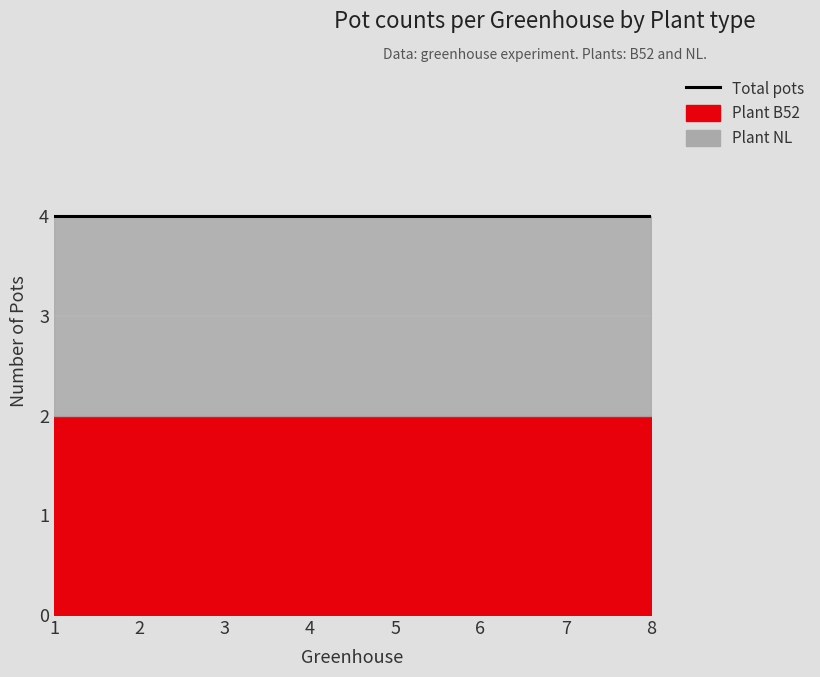

True or false: NL and total cross at least once.

False